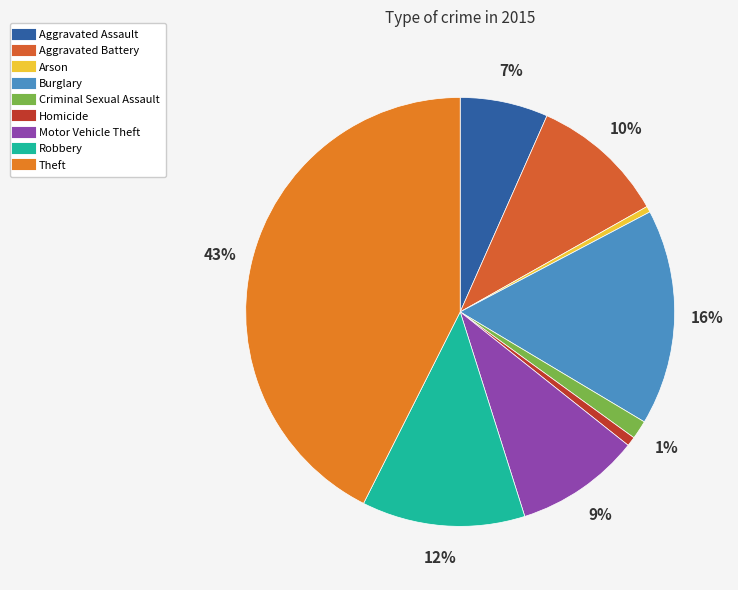

What percentage is the Aggravated Assault slice, to the nearest percent?

7%